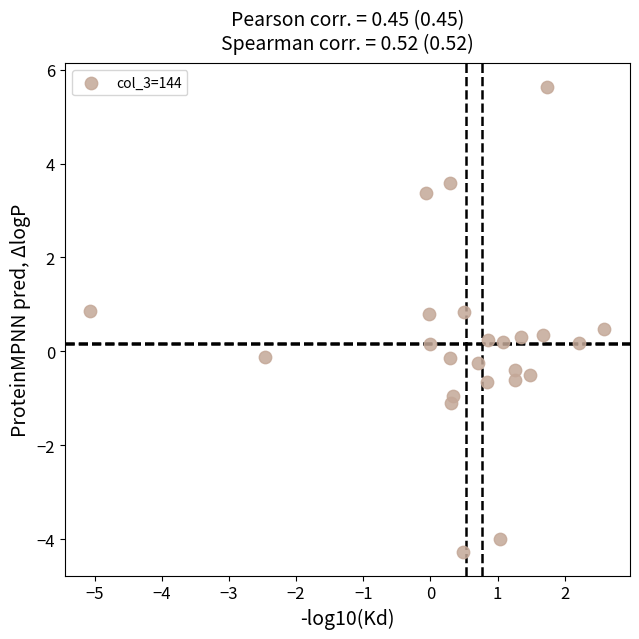

What is the range of Y values (max minus min)?

9.9